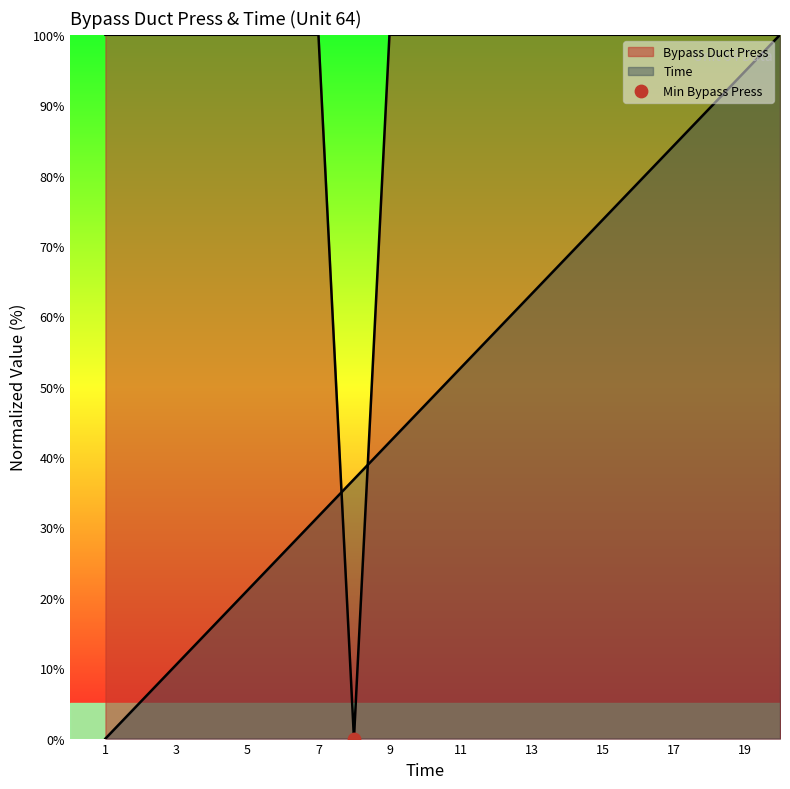

Is the value of Time at 10 greater than the value of Bypass Duct Press at 16?

No